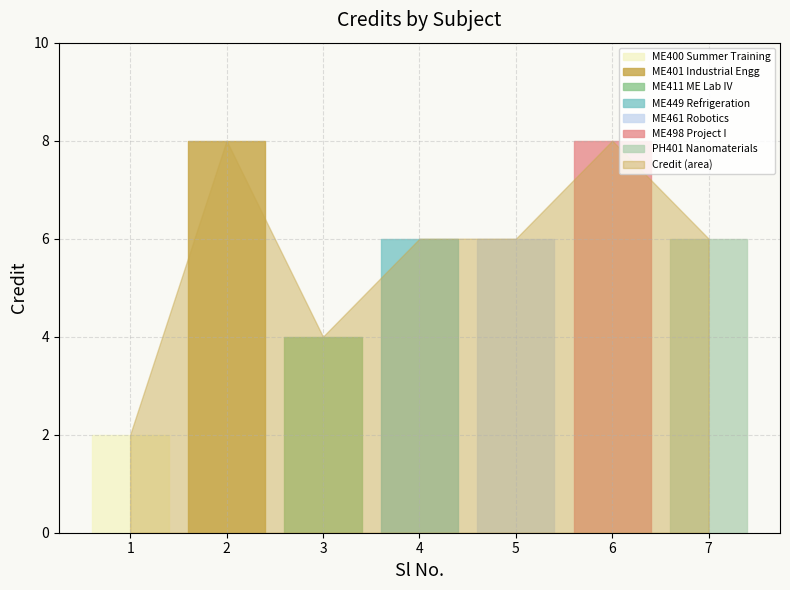

Where is the first local minimum?

3